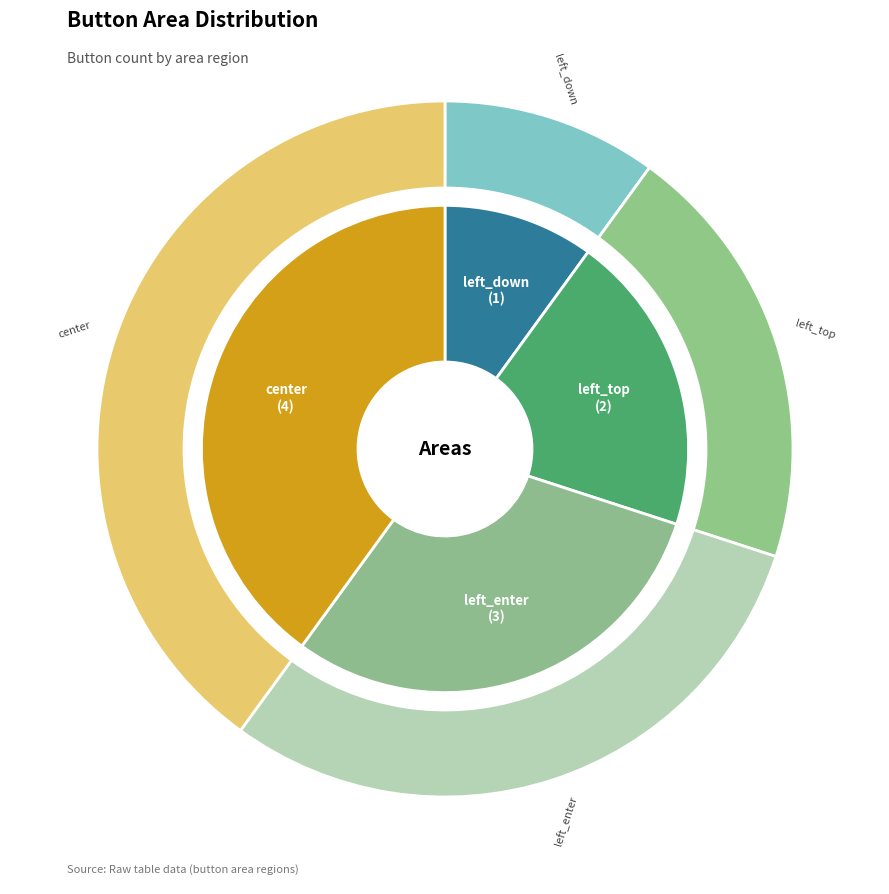

Is it true that left_down is 10% of the pie?

True